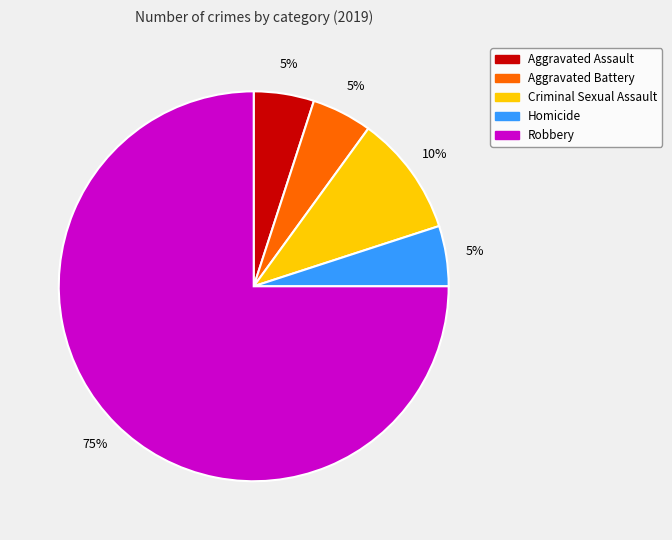

Which category has the biggest portion of the pie?

Robbery